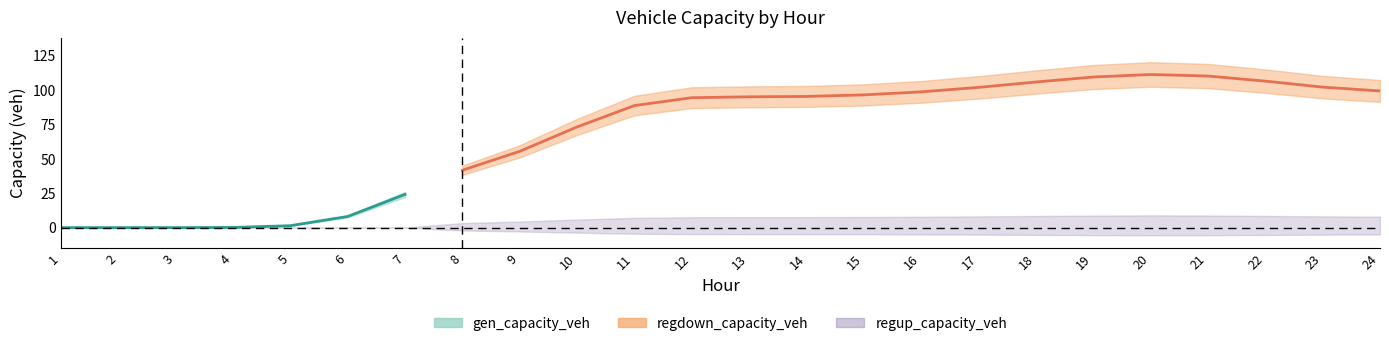

Between 4 and 24, which is larger?

4